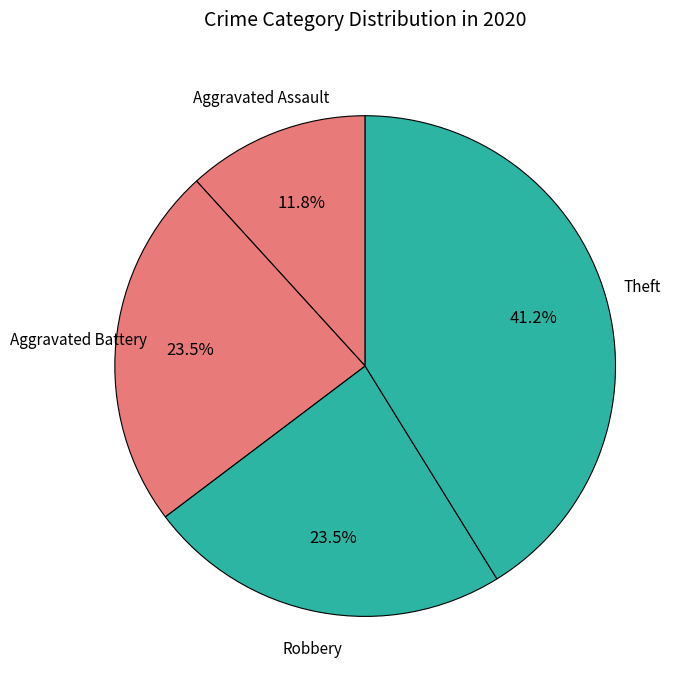

Which category has the biggest portion of the pie?

Theft